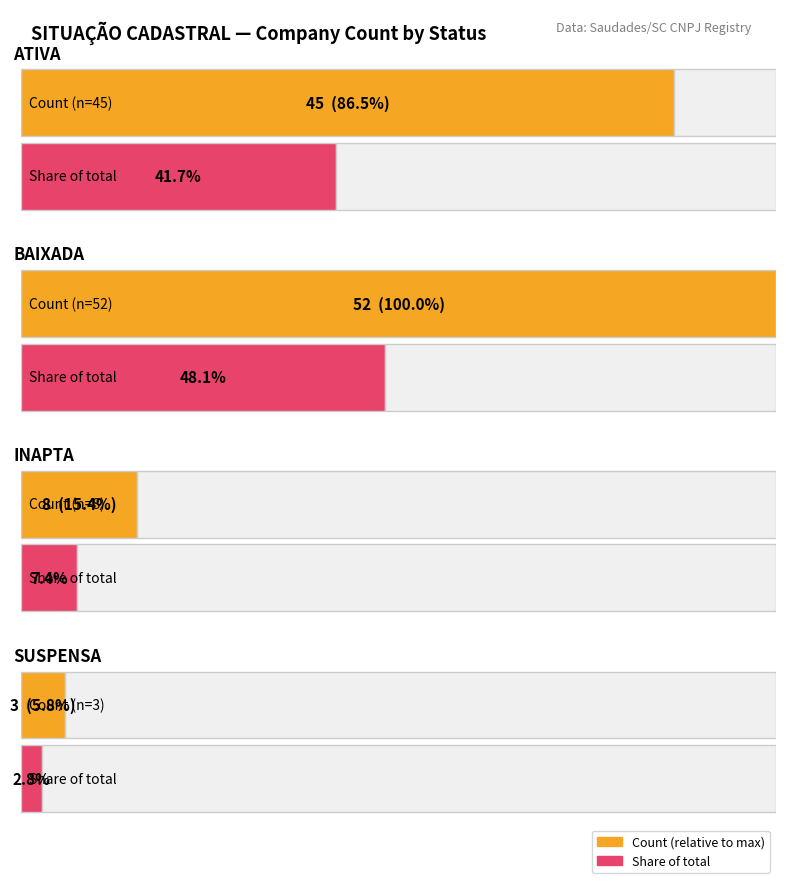

What is the average value?

27